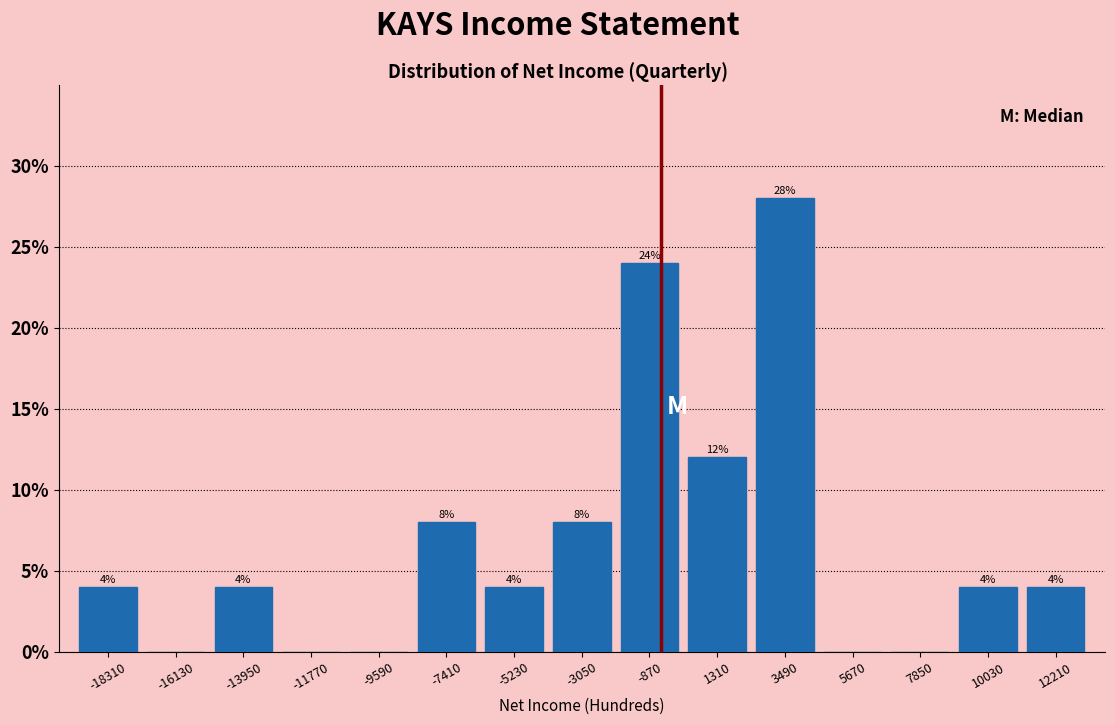

Which range on the x-axis has the tallest bar?

2500 to 4500